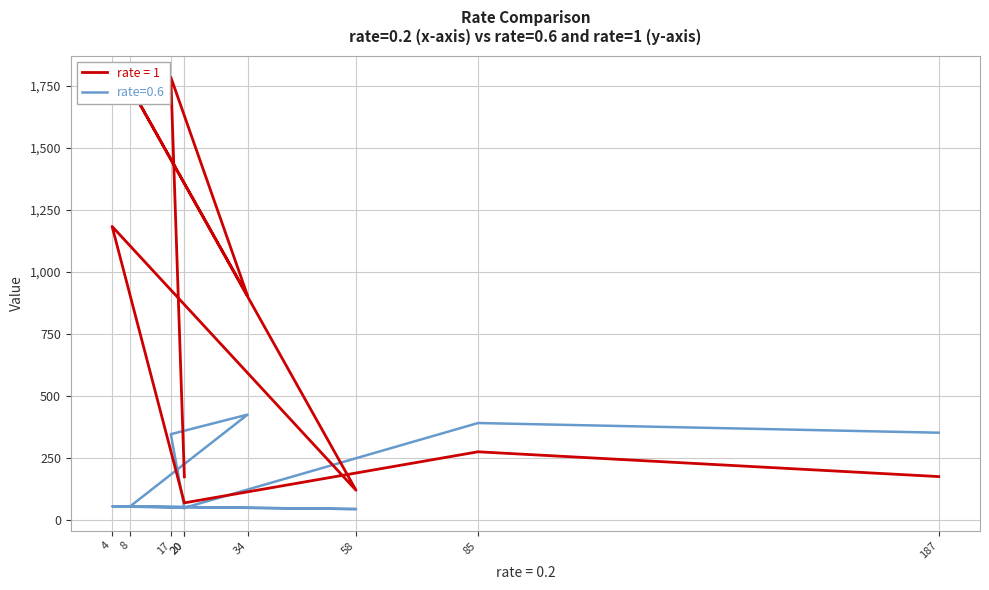

Rank the series at 58 from highest to lowest value.

rate = 1, rate=0.6